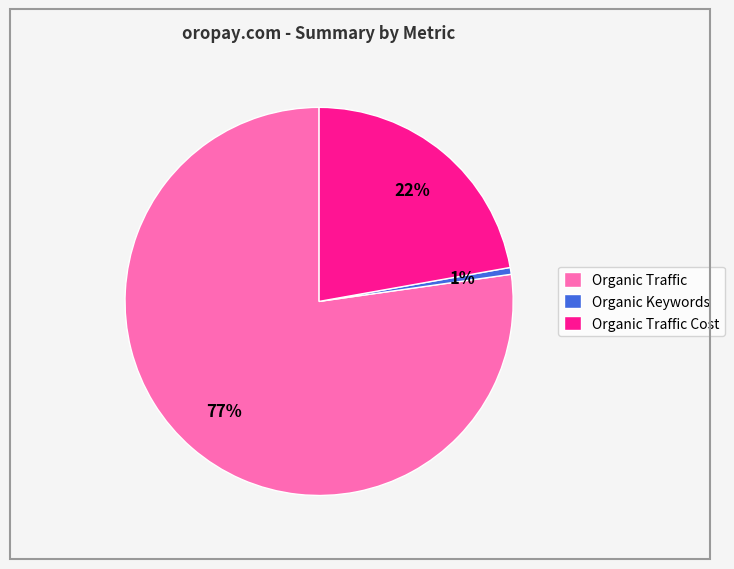

Does any single category account for the majority?

Yes